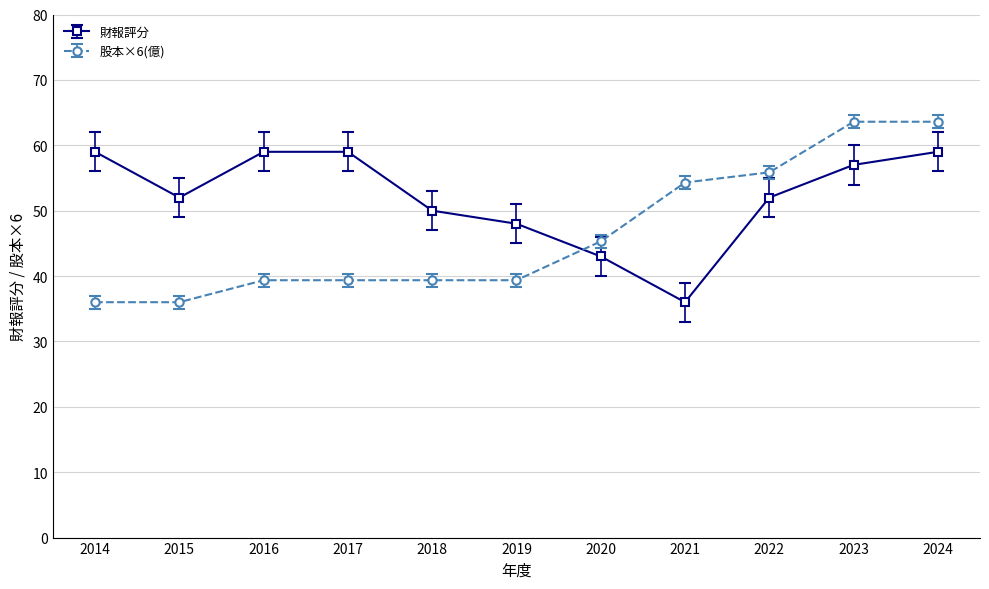

How many interior local valleys does the 財報評分 series have?

2